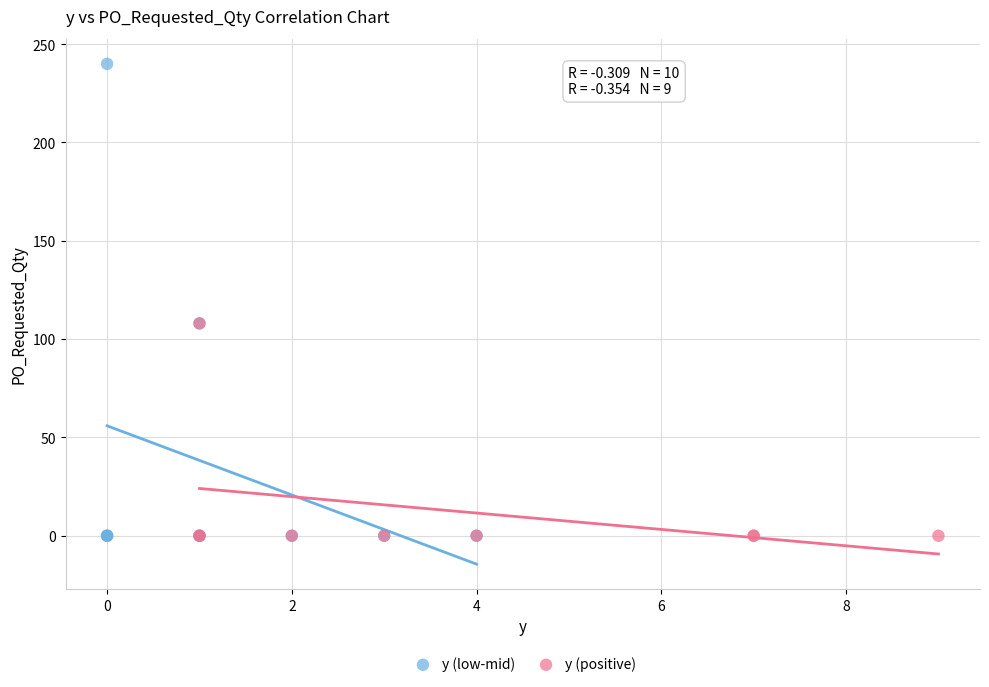

Which series has the widest spread of Y values?

y (low-mid)